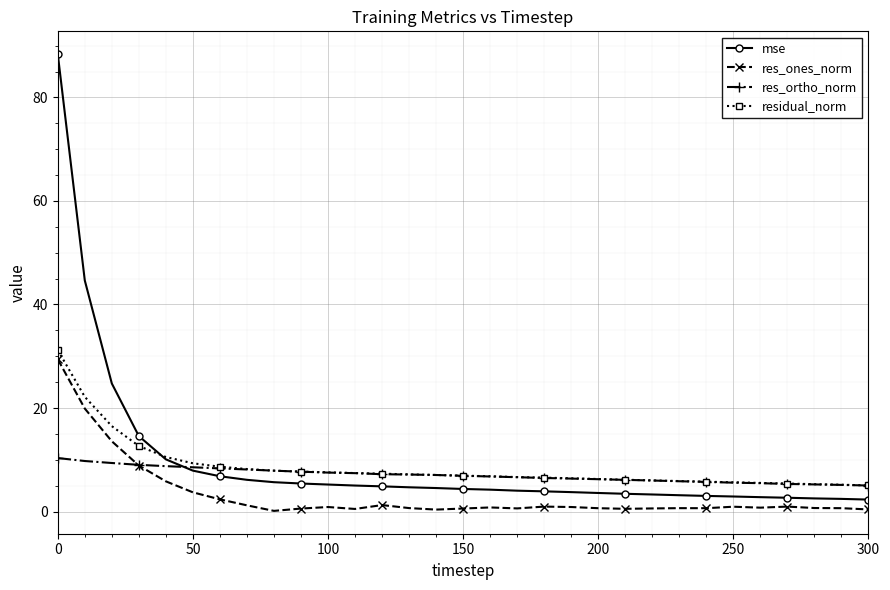

What is the greatest value displayed?

88.4